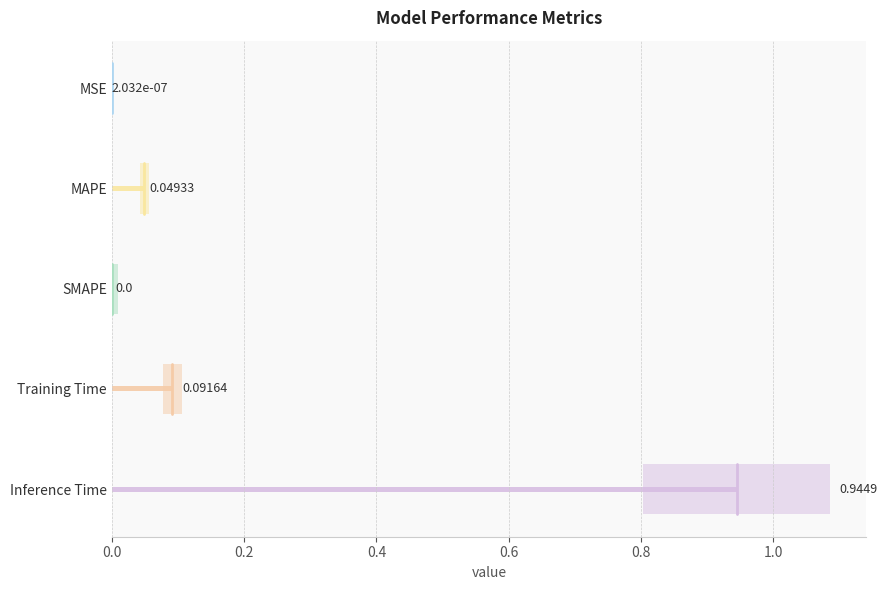

Are the bars grouped side by side (vs. stacked)?

No